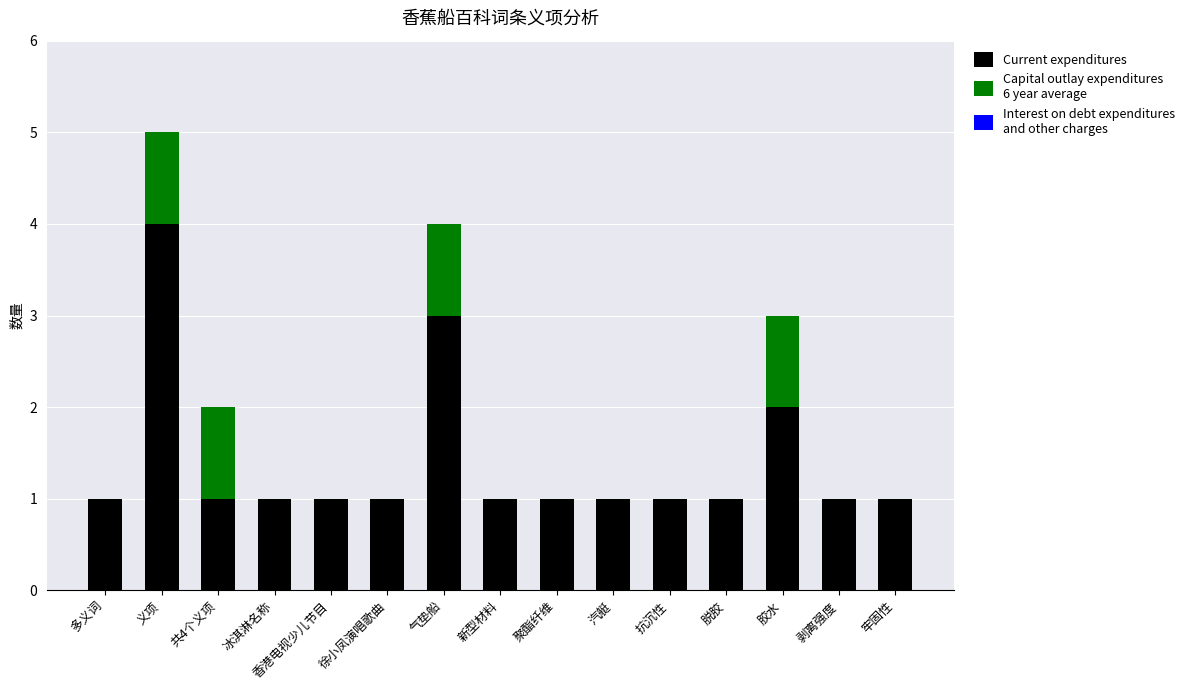

At which category is the sum across all series the highest?

义项